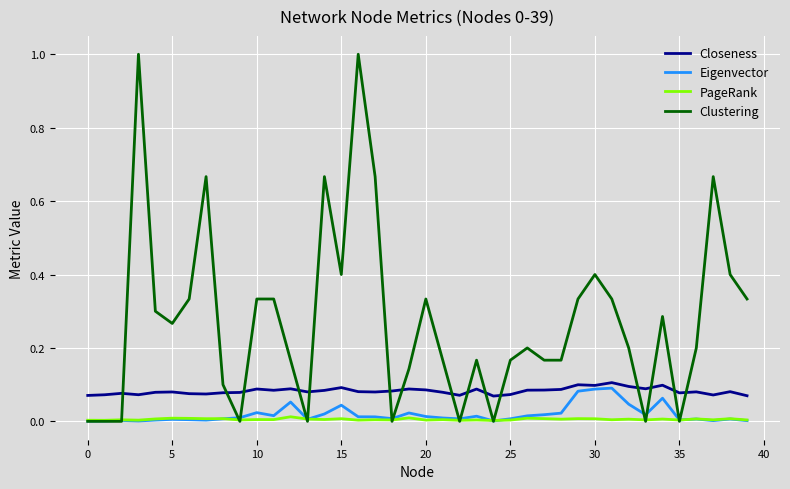

What is the greatest value displayed?

1.0